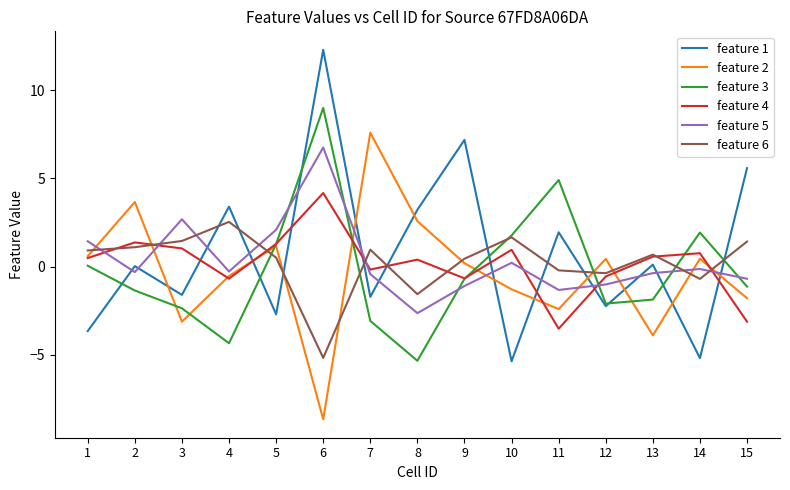

Which label corresponds to the smallest value in the chart?

6